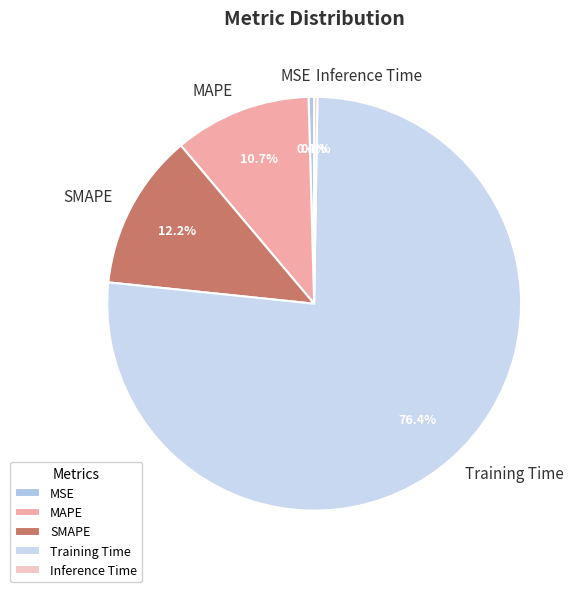

Is Training Time the majority of the pie?

Yes